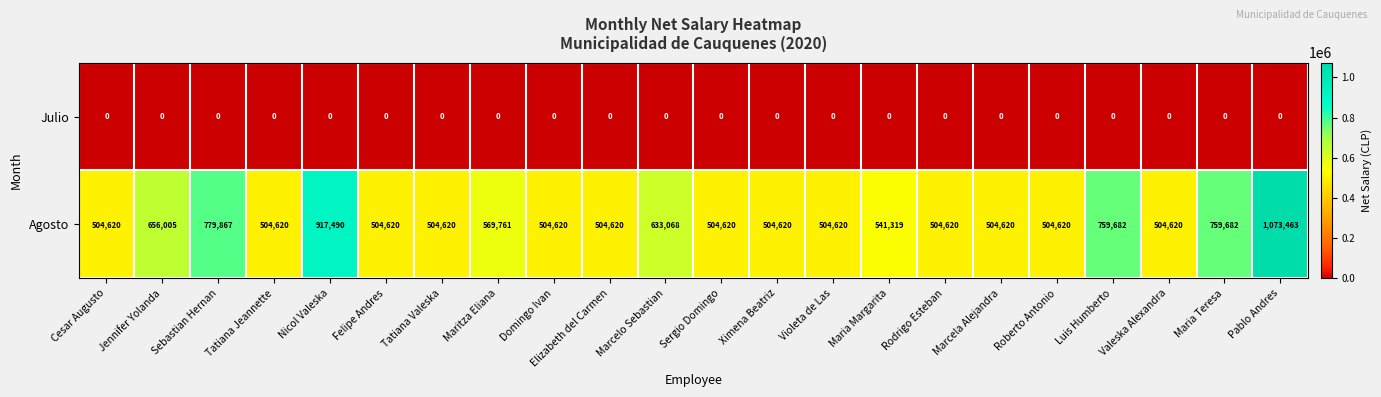

What is the sum of the Agosto values at Roberto Antonio and Tatiana Jeannette?

1009240